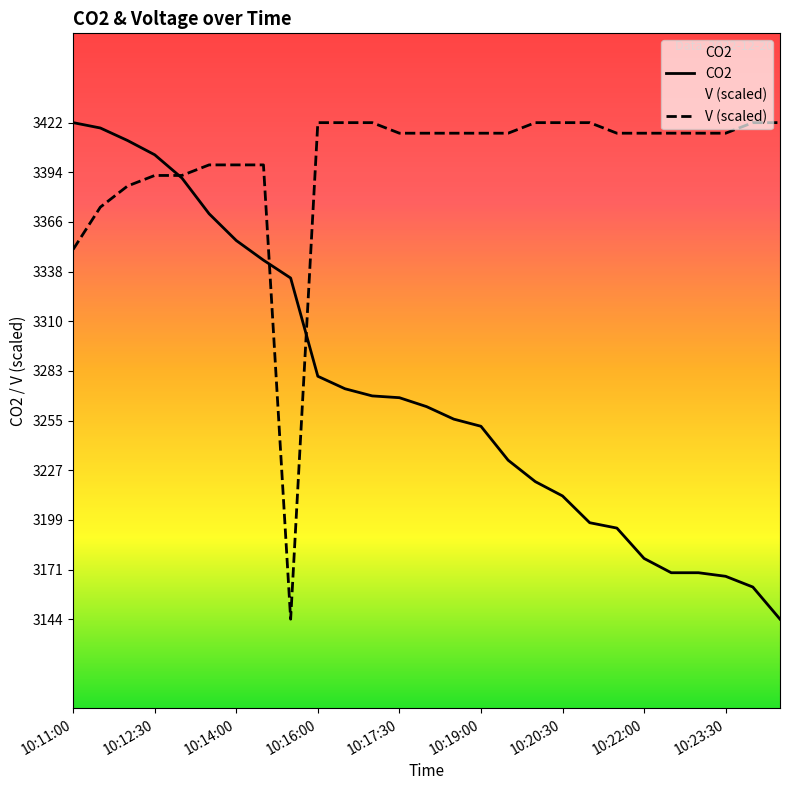

What are all the series names shown in the legend?

CO2, V (scaled)